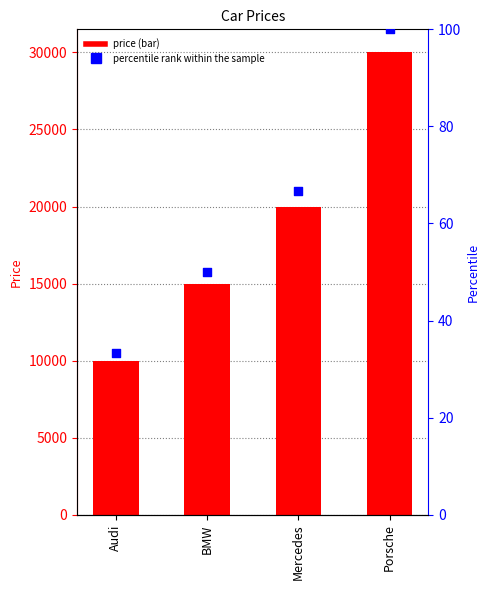

What is the total value across all series at Audi?

10033.3